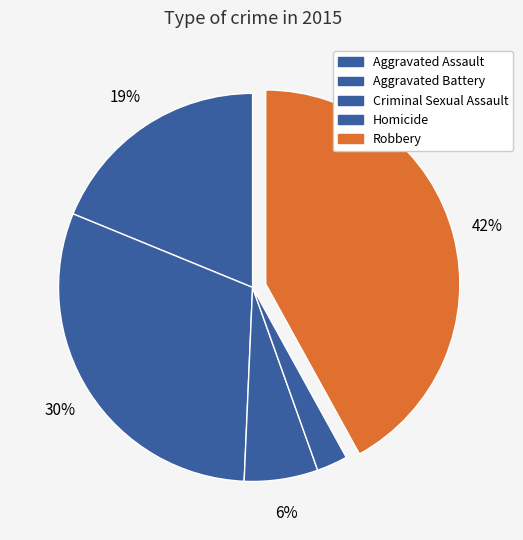

True or false: Criminal Sexual Assault accounts for 1% of the total.

False